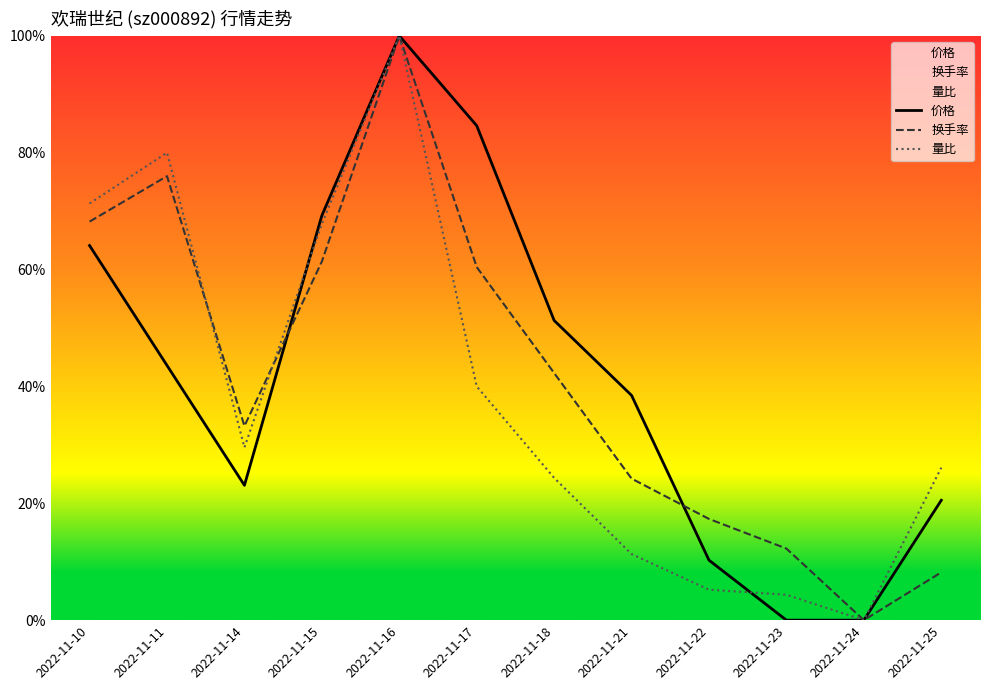

Reading left to right, transcribe all the data shown in this chart.

价格: 2022-11-10=0.6	2022-11-11=0.4	2022-11-14=0.2	2022-11-15=0.7	2022-11-16=1.0	2022-11-17=0.8	2022-11-18=0.5	2022-11-21=0.4	2022-11-22=0.1	2022-11-23=0.0	2022-11-24=0.0	2022-11-25=0.2
换手率: 2022-11-10=0.7	2022-11-11=0.8	2022-11-14=0.3	2022-11-15=0.6	2022-11-16=1.0	2022-11-17=0.6	2022-11-18=0.4	2022-11-21=0.2	2022-11-22=0.2	2022-11-23=0.1	2022-11-24=0.0	2022-11-25=0.1
量比: 2022-11-10=0.7	2022-11-11=0.8	2022-11-14=0.3	2022-11-15=0.7	2022-11-16=1.0	2022-11-17=0.4	2022-11-18=0.2	2022-11-21=0.1	2022-11-22=0.1	2022-11-23=0.0	2022-11-24=0.0	2022-11-25=0.3